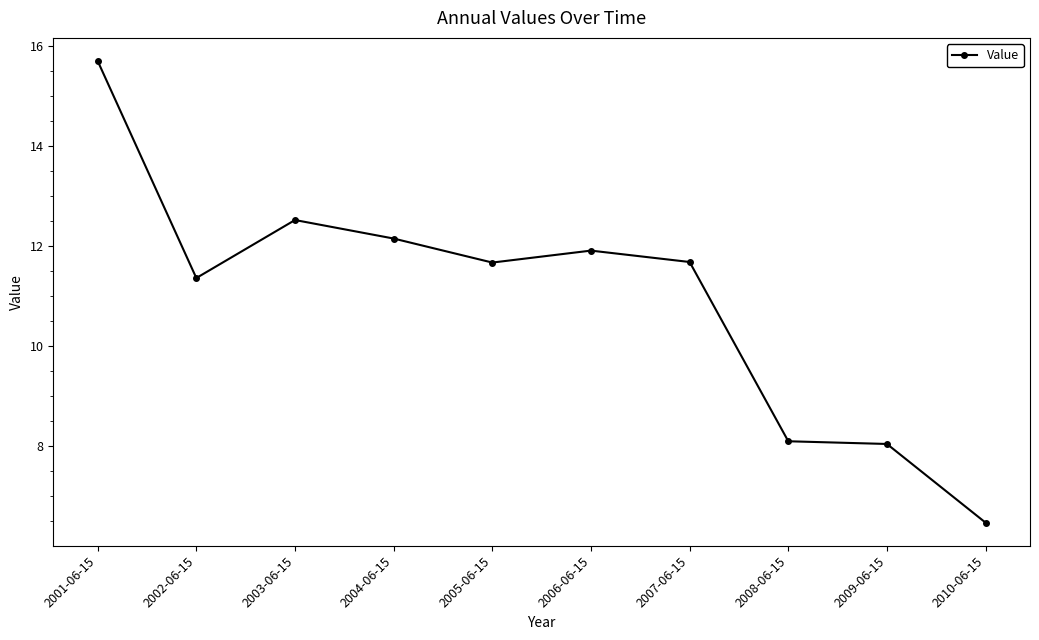

What position from the right is 2001-06-15?

10